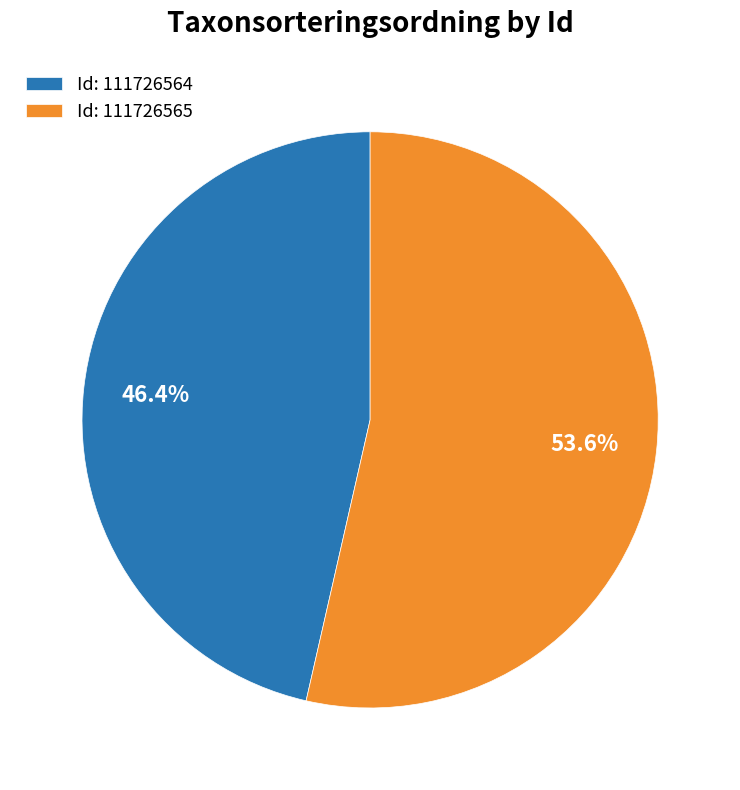

Which category has the biggest portion of the pie?

Id: 111726565